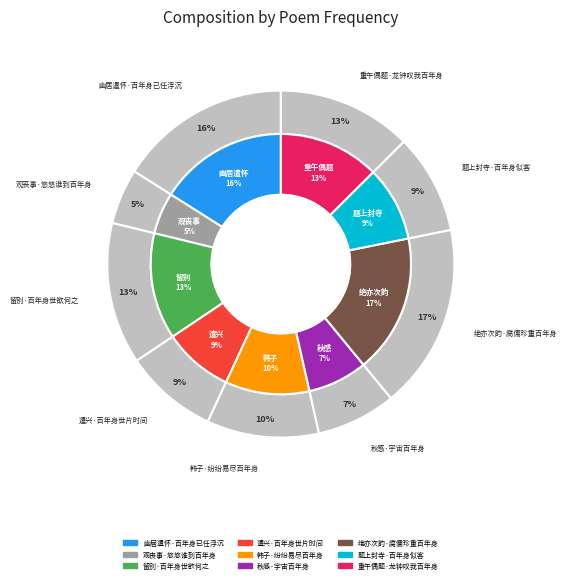

Approximately how many times larger is the value at 留别·百年身世欲何之 compared to 遣兴·百年身世片时间?

1.5